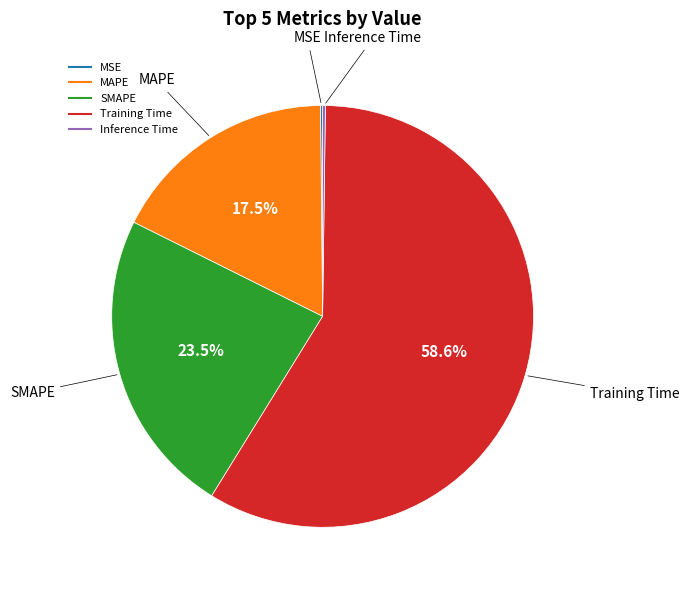

Which slice is the largest?

Training Time